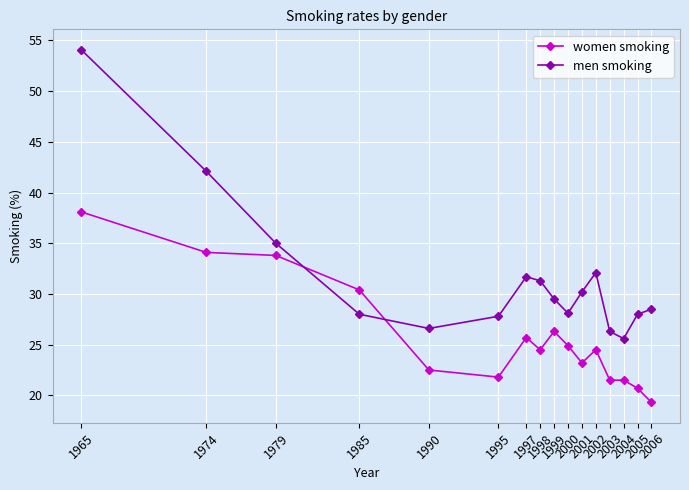

Is it true that women smoking equals 32.7 at 2003?

False